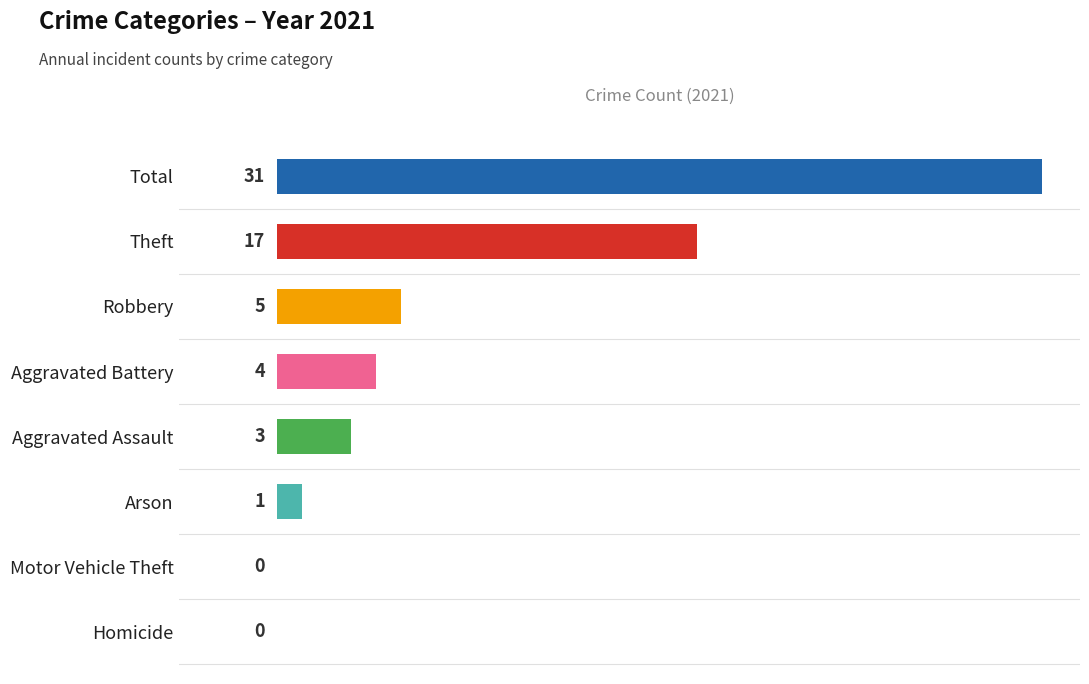

The 2021 series shows -19 at Homicide. True or false?

False